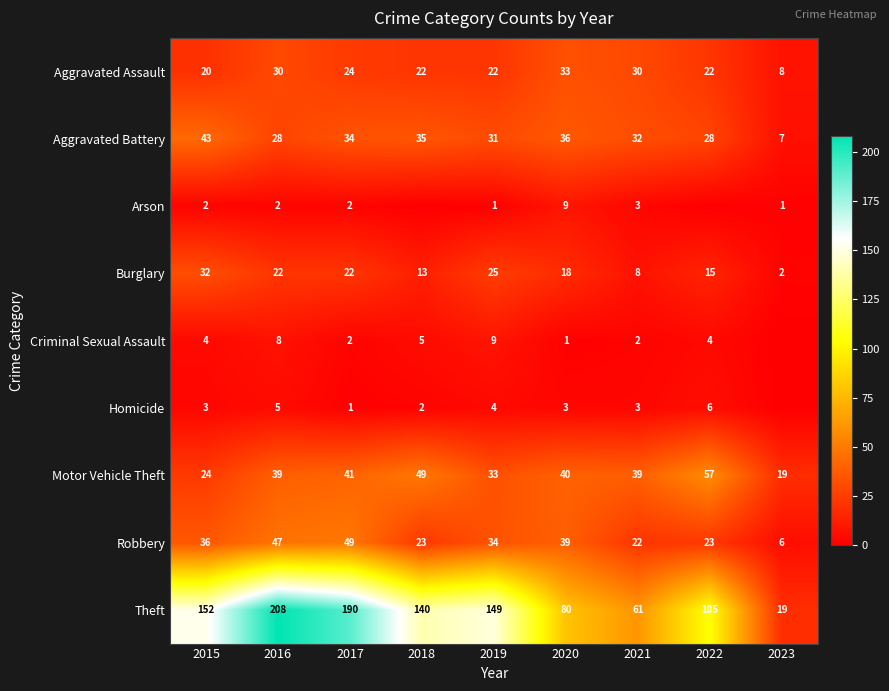

Is it true that Aggravated Assault equals 22 at 2022?

True